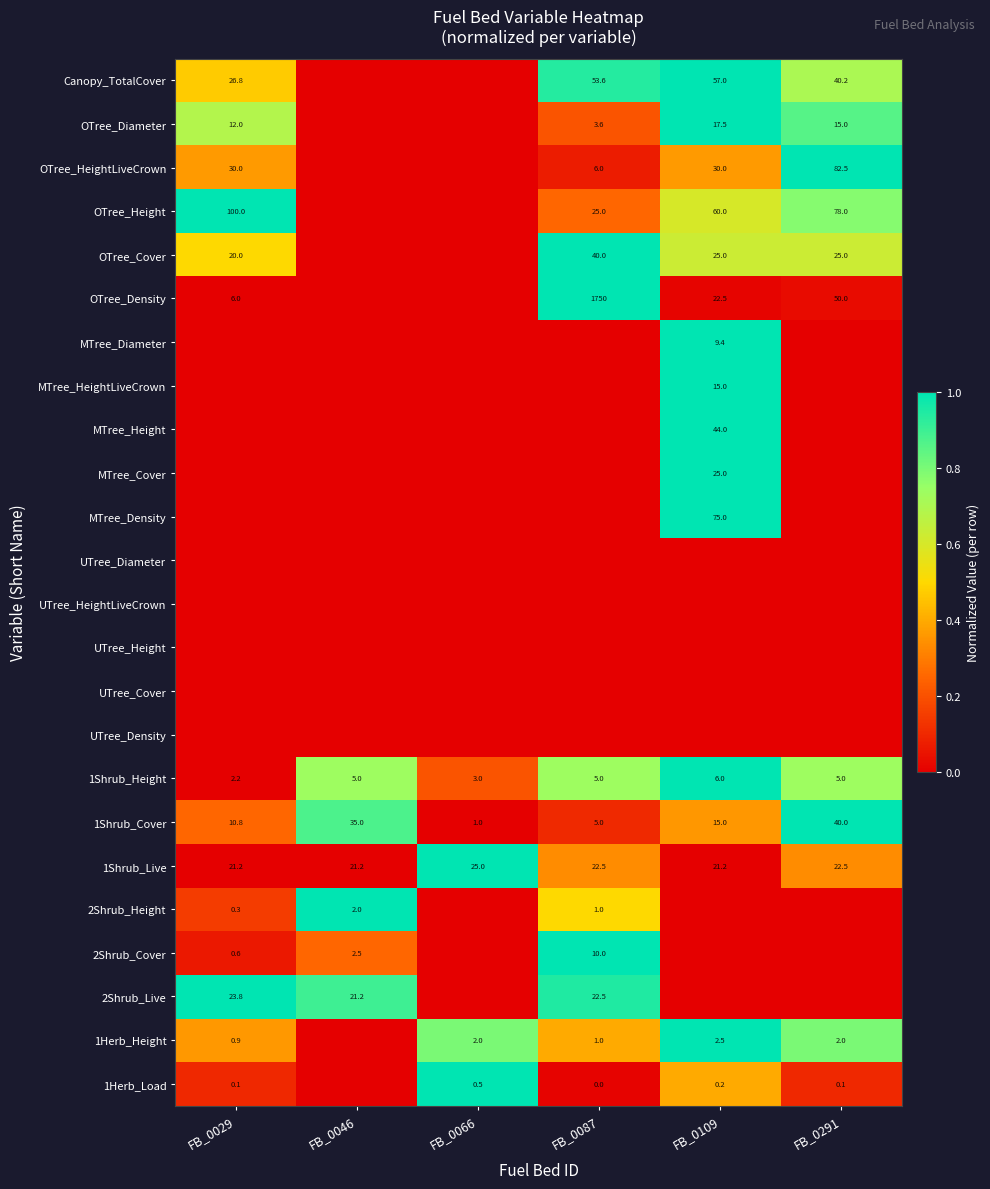

True or false: MTree_Cover has a value of 8.5 at FB_0109.

False